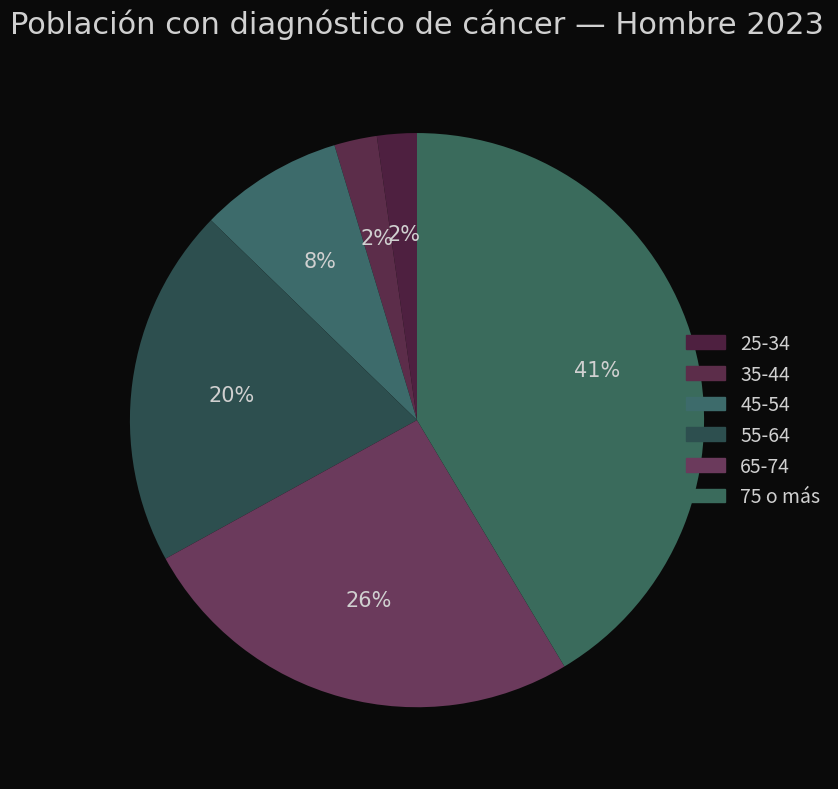

True or false: 25-34 accounts for 2% of the total.

True